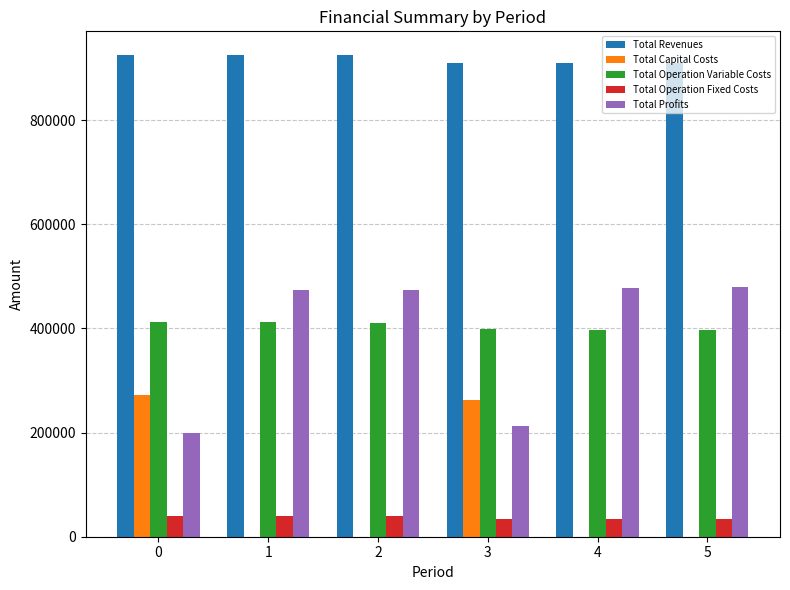

How many distinct data groups are displayed?

5